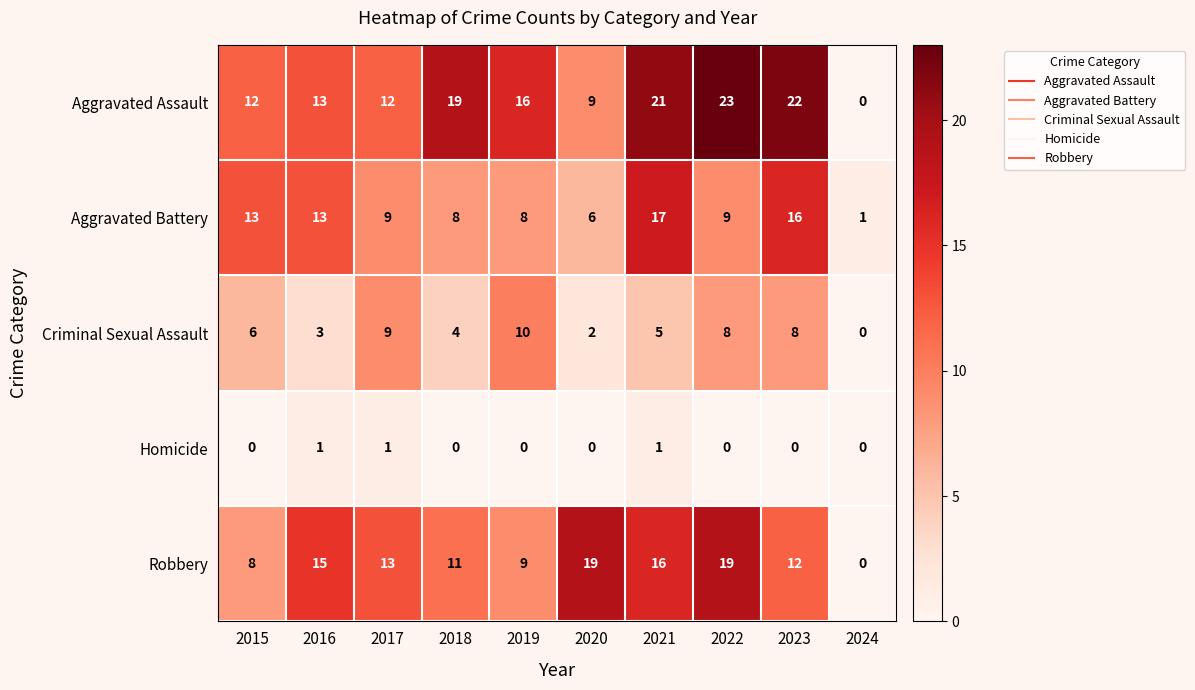

What is the total value across all series at 2015?

39